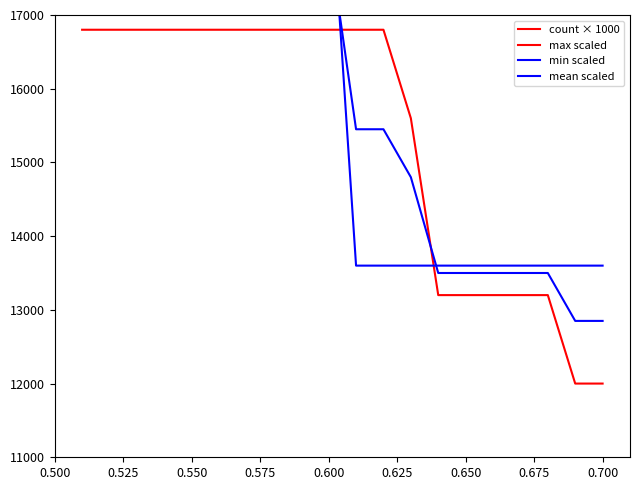

Between 0.550 and 0.600, which series saw the biggest shift?

count × 1000